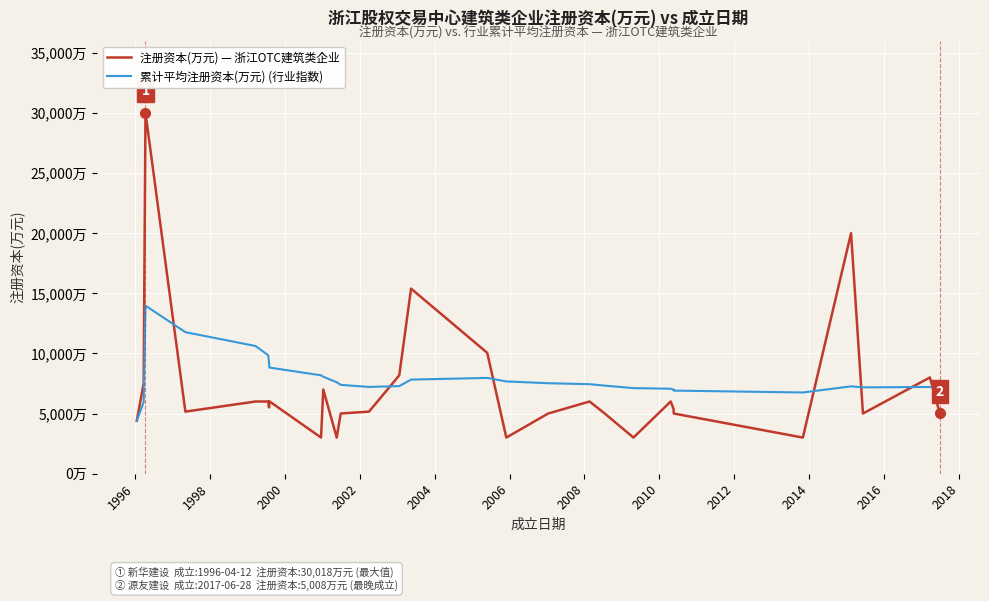

Which series ends up on top after the final intersection of 注册资本(万元) — 浙江OTC建筑类企业 and 累计平均注册资本(万元) (行业指数)?

累计平均注册资本(万元) (行业指数)